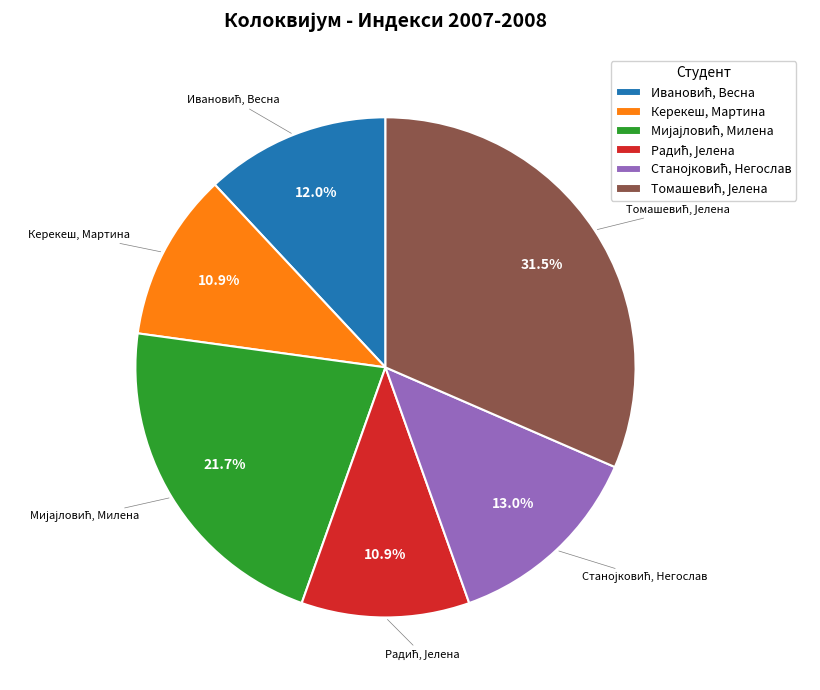

What portion of the pie excludes Керекеш, Мартина?

89.1%